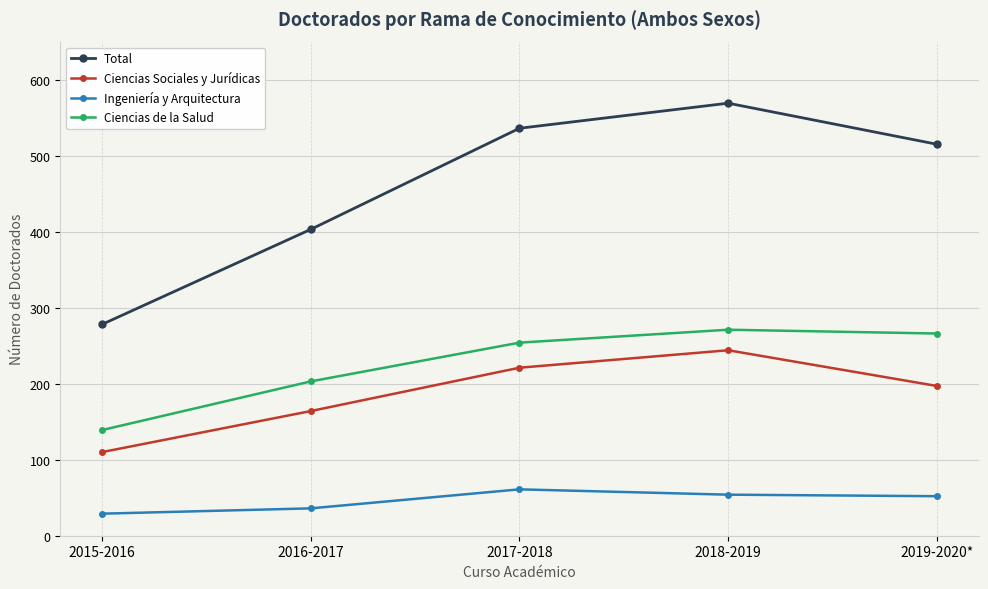

What is the difference between the highest and lowest values at 2019-2020*?

463